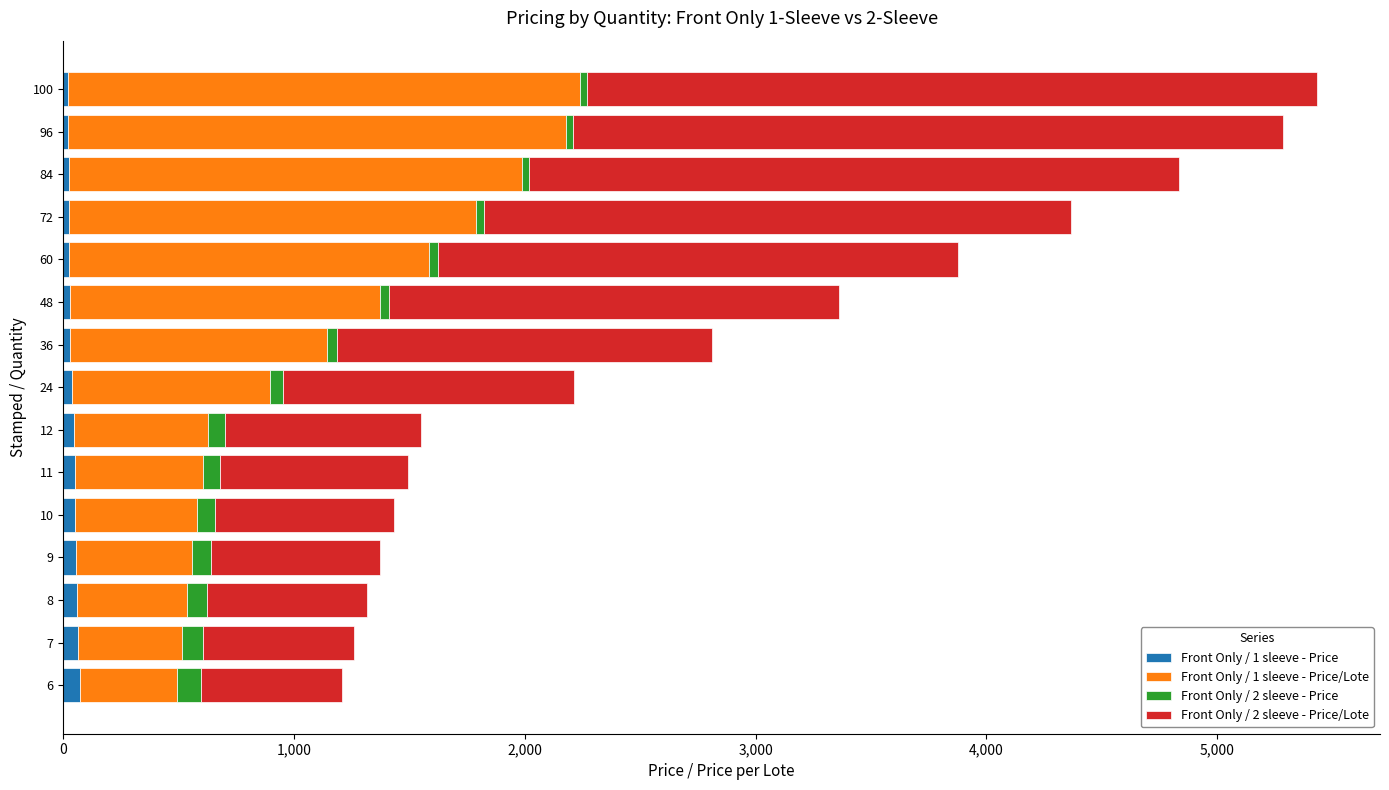

Count the number of data series in this chart.

4